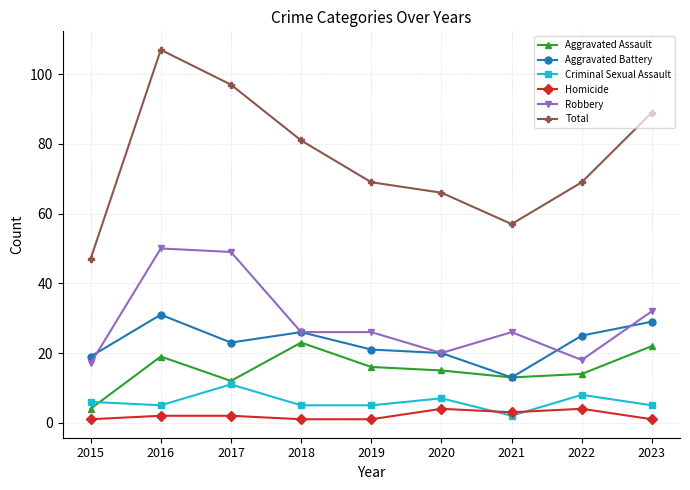

True or false: Total and Homicide cross at least once.

False